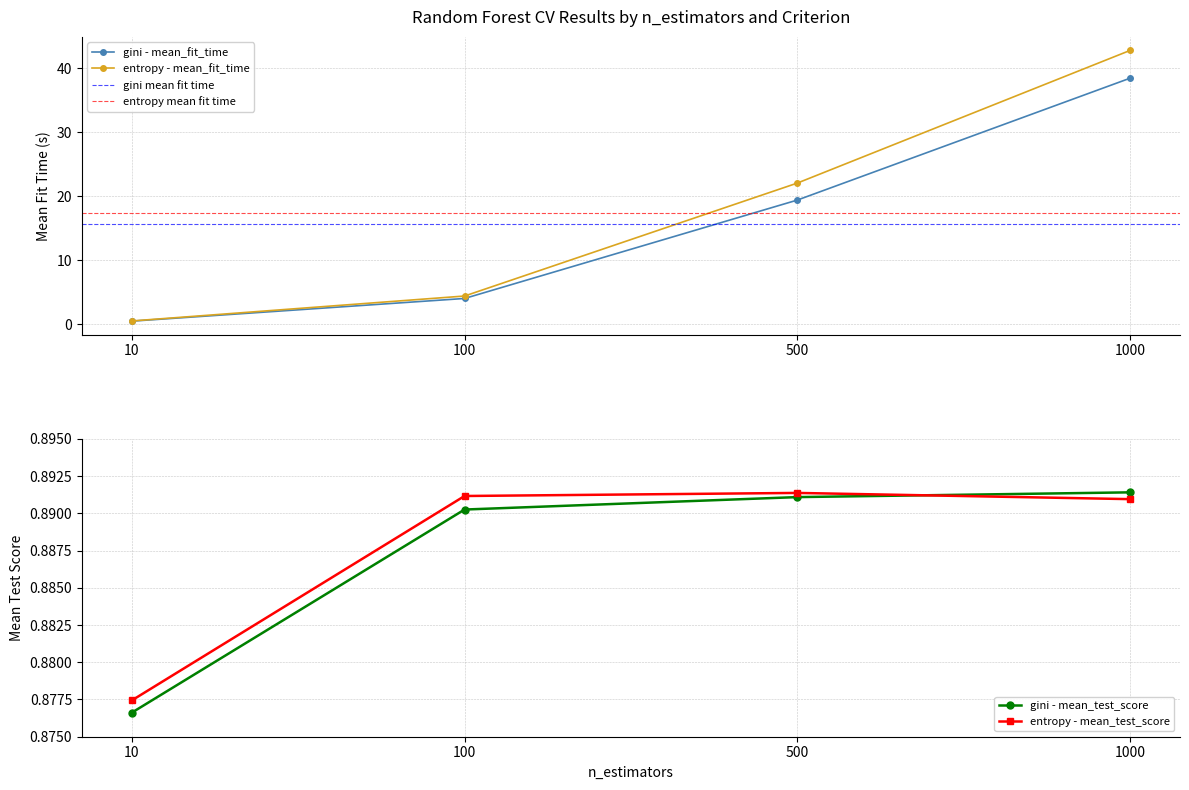

The gini - mean_fit_time series shows 0.4 at 10. True or false?

True